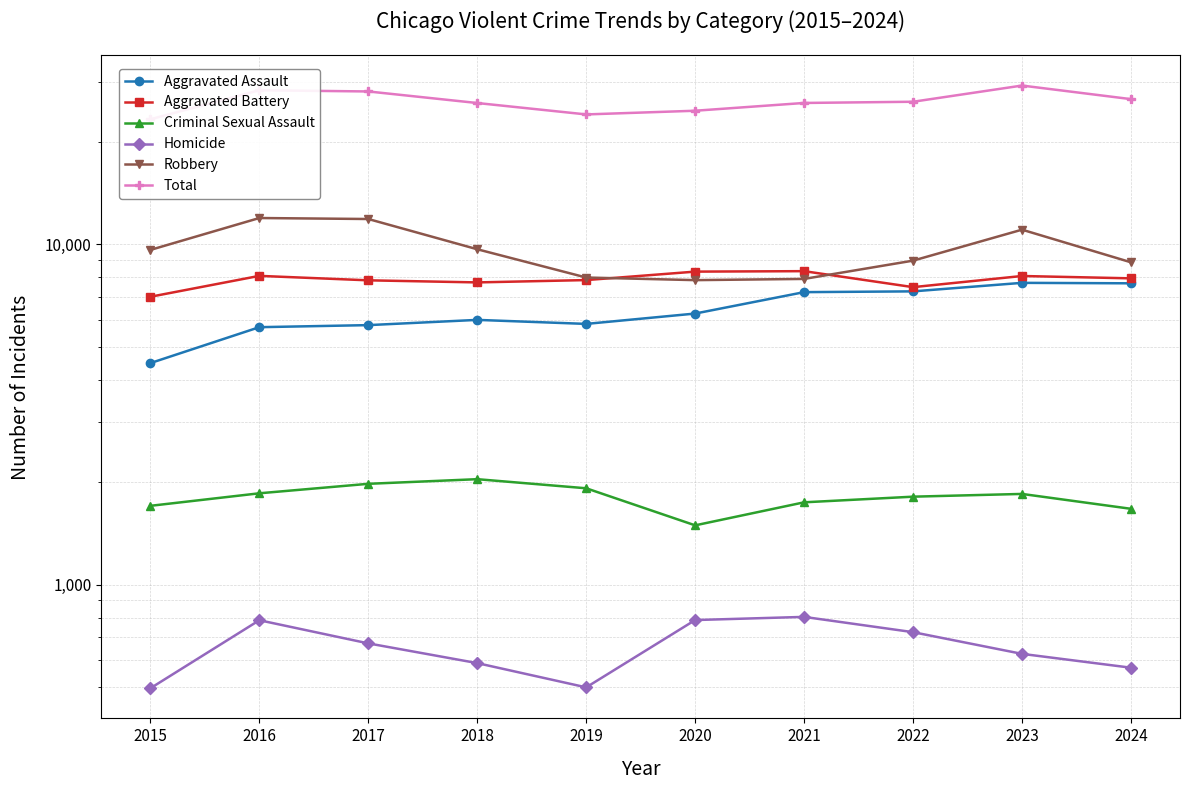

Reading right to left, extract all data points from this chart.

Aggravated Assault: 2024=7688	2023=7712	2022=7280	2021=7242	2020=6265	2019=5841	2018=6002	2017=5793	2016=5713	2015=4480
Aggravated Battery: 2024=7951	2023=8078	2022=7491	2021=8347	2020=8321	2019=7858	2018=7735	2017=7845	2016=8085	2015=7019
Criminal Sexual Assault: 2024=1671	2023=1848	2022=1814	2021=1746	2020=1494	2019=1920	2018=2042	2017=1979	2016=1856	2015=1705
Homicide: 2024=570	2023=626	2022=725	2021=804	2020=787	2019=499	2018=588	2017=672	2016=786	2015=496
Robbery: 2024=8863	2023=11053	2022=8963	2021=7920	2020=7855	2019=7995	2018=9681	2017=11880	2016=11960	2015=9638
Total: 2024=26743	2023=29317	2022=26273	2021=26059	2020=24722	2019=24113	2018=26048	2017=28169	2016=28400	2015=23338